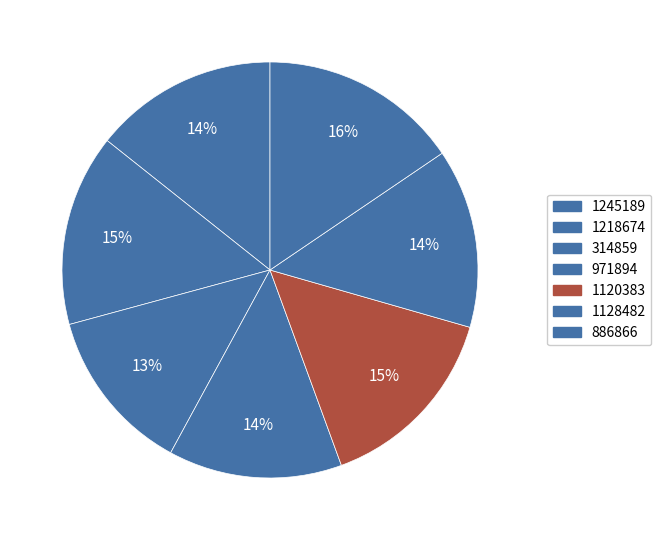

To the nearest percent, what portion does 1128482 represent?

14%